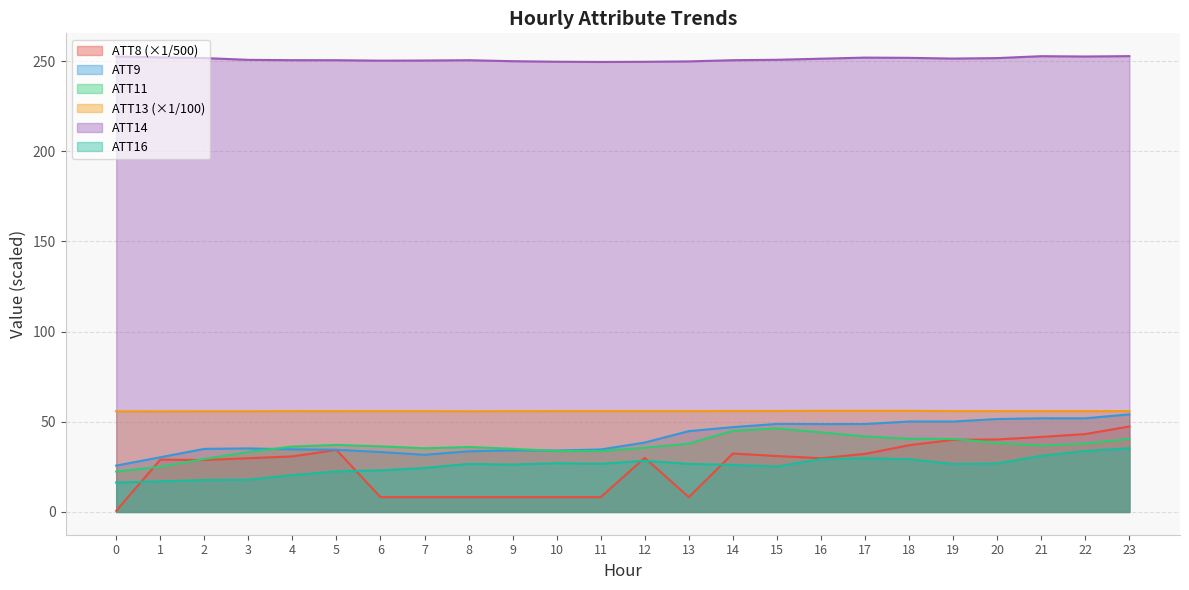

True or false: ATT13 has more than 2 points higher than both neighbors.

True